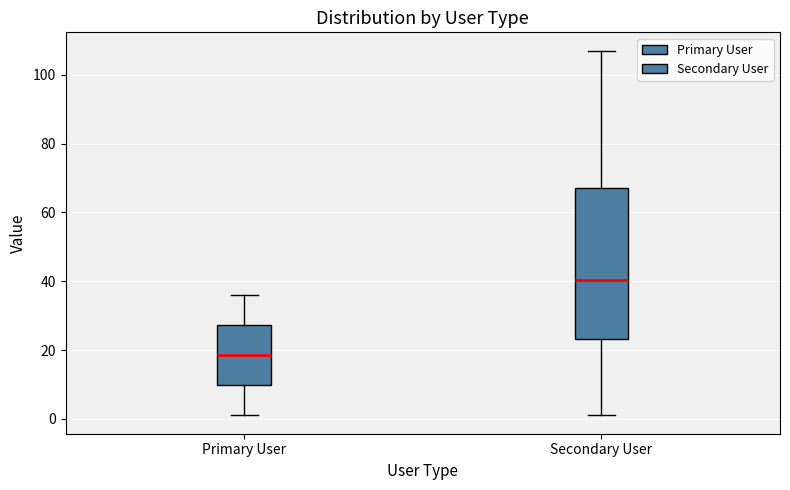

Which box has the highest median line?

Secondary User